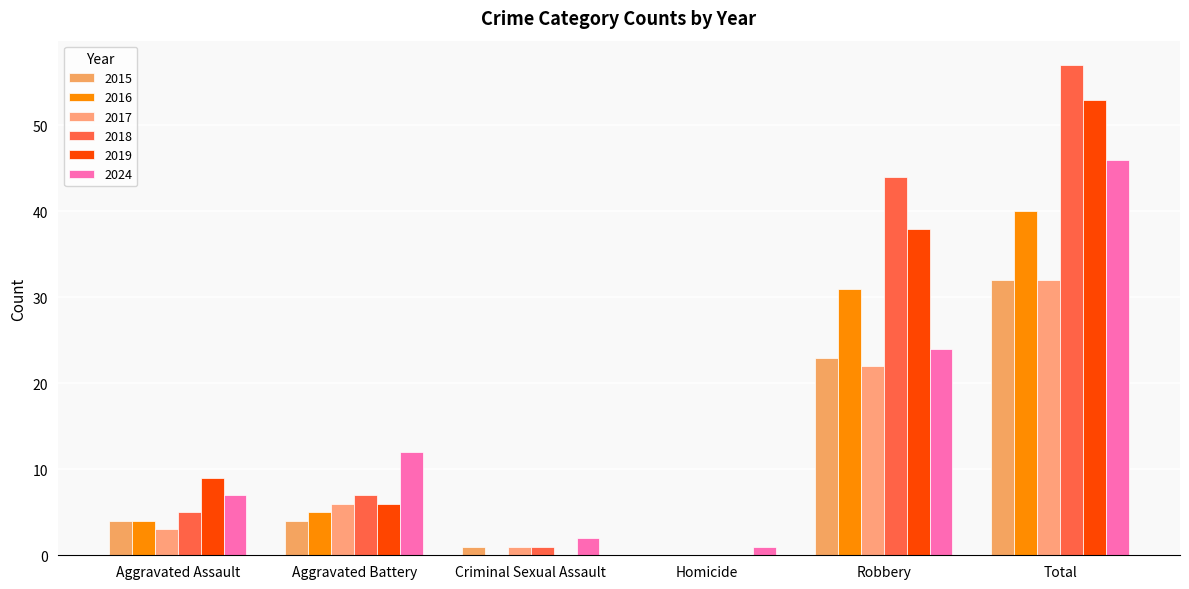

How many positive values does the 2017 series have?

5